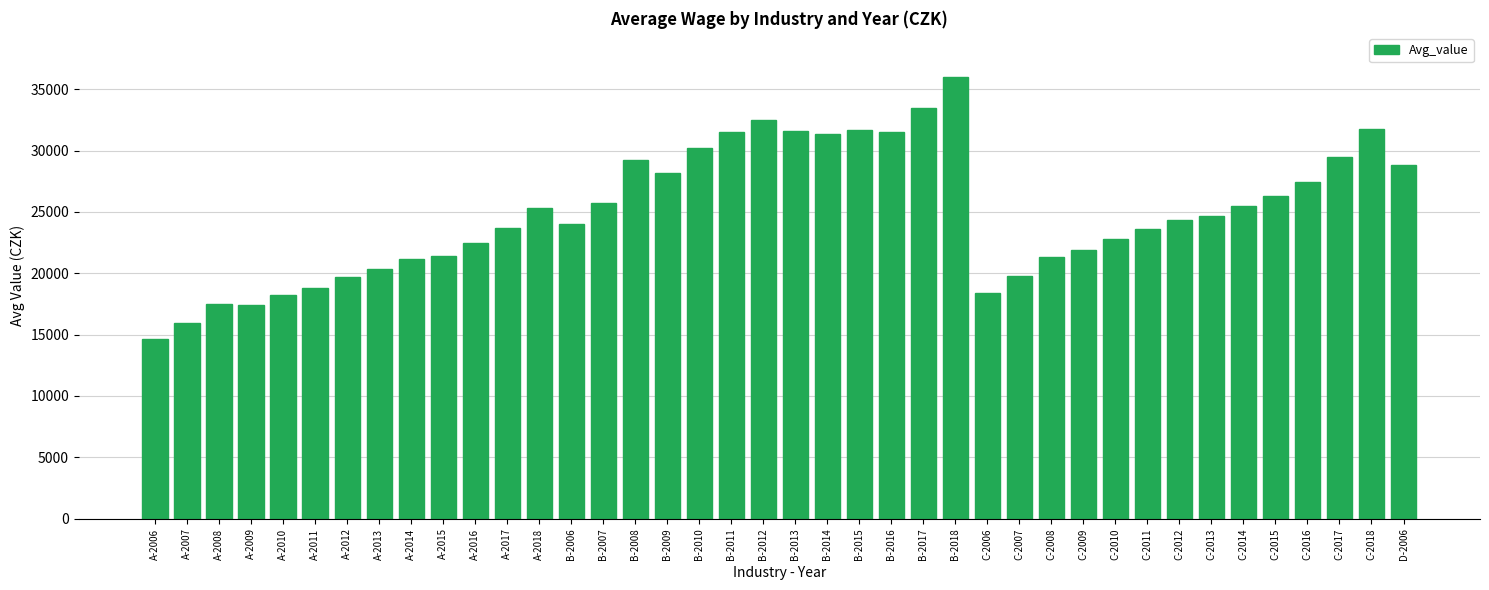

The value at B-2018 is 35990.9. True or false?

True